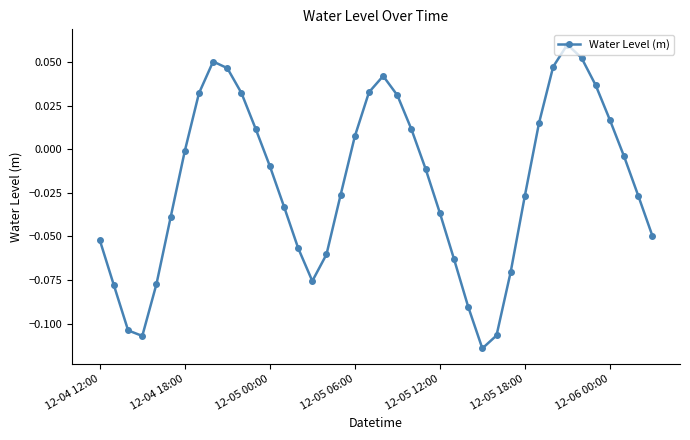

How many points are lower than both their immediate neighbors (excluding endpoints)?

3